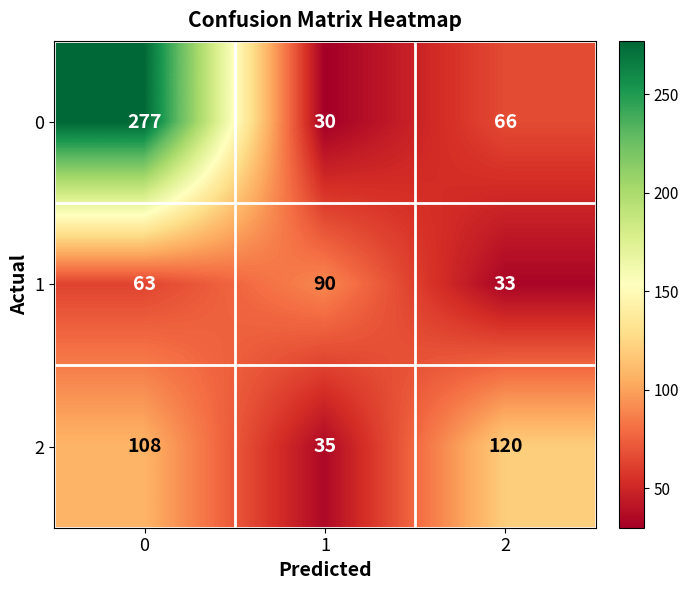

What is the sum of all 0 values?

373